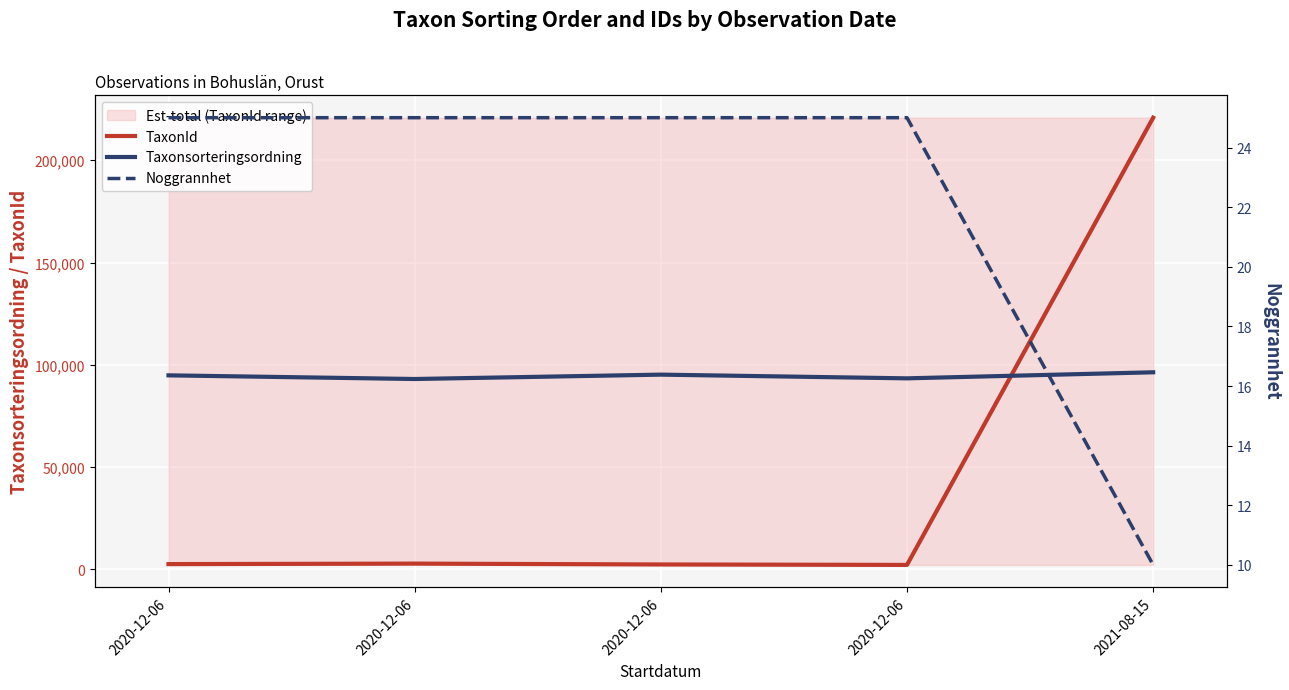

What is the label of the 1st point from the right?

2021-08-15